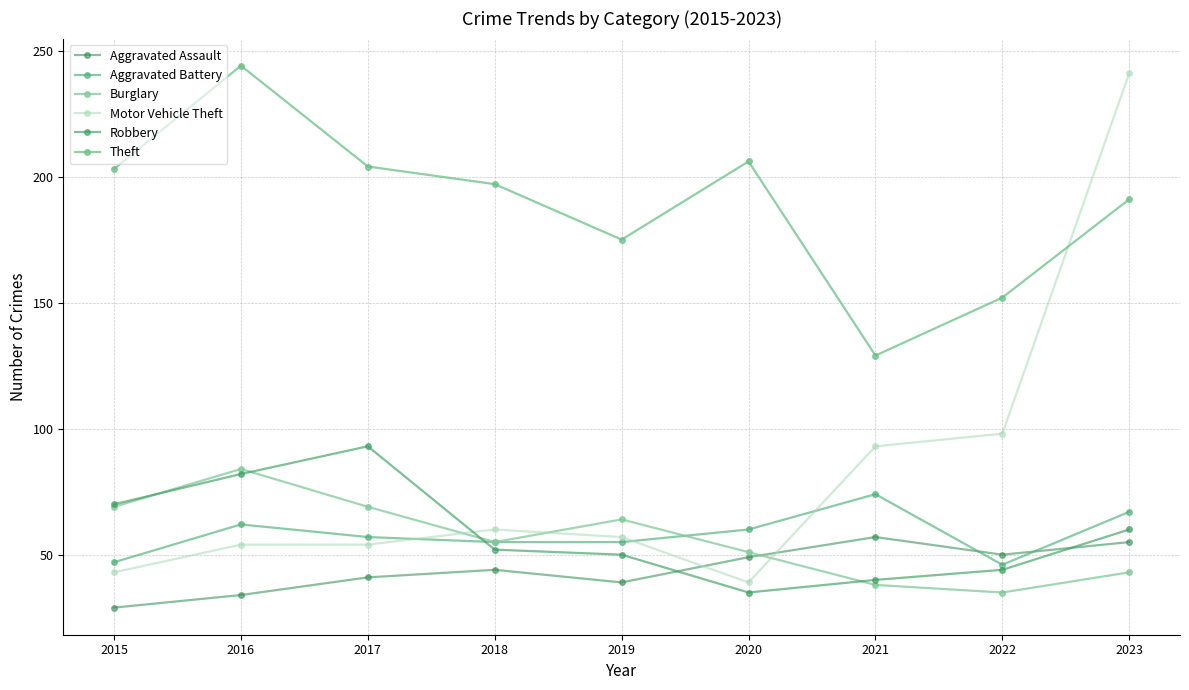

True or false: Aggravated Assault and Aggravated Battery cross at least once.

True